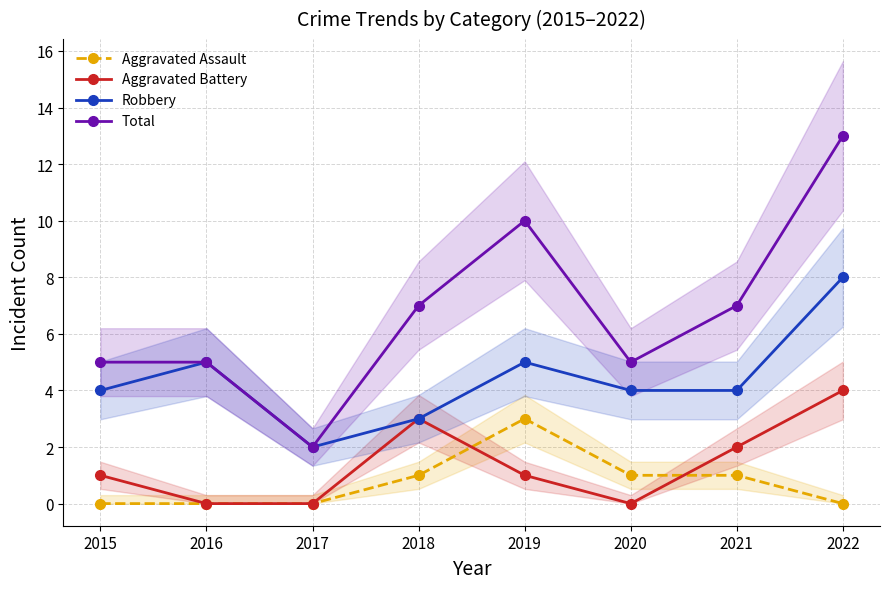

True or false: Robbery and Aggravated Battery intersect in this chart.

False